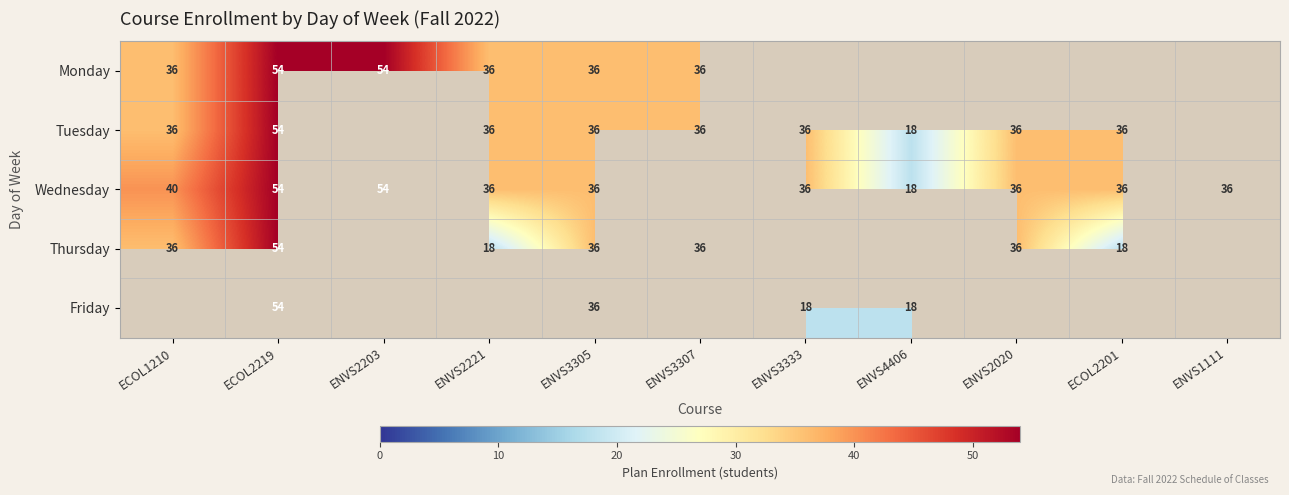

What is the smallest value displayed?

18.0